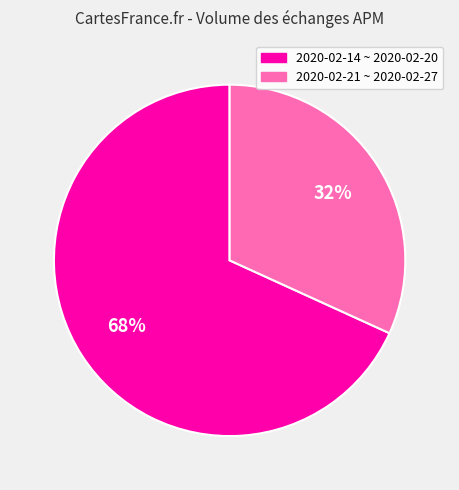

How many slices are in this pie chart?

2